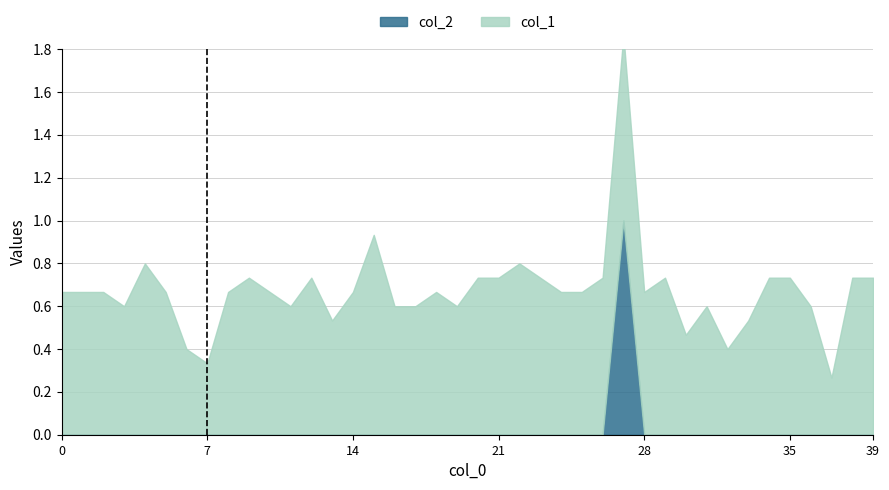

True or false: col_1 has a value of 0.4 at 2.

False